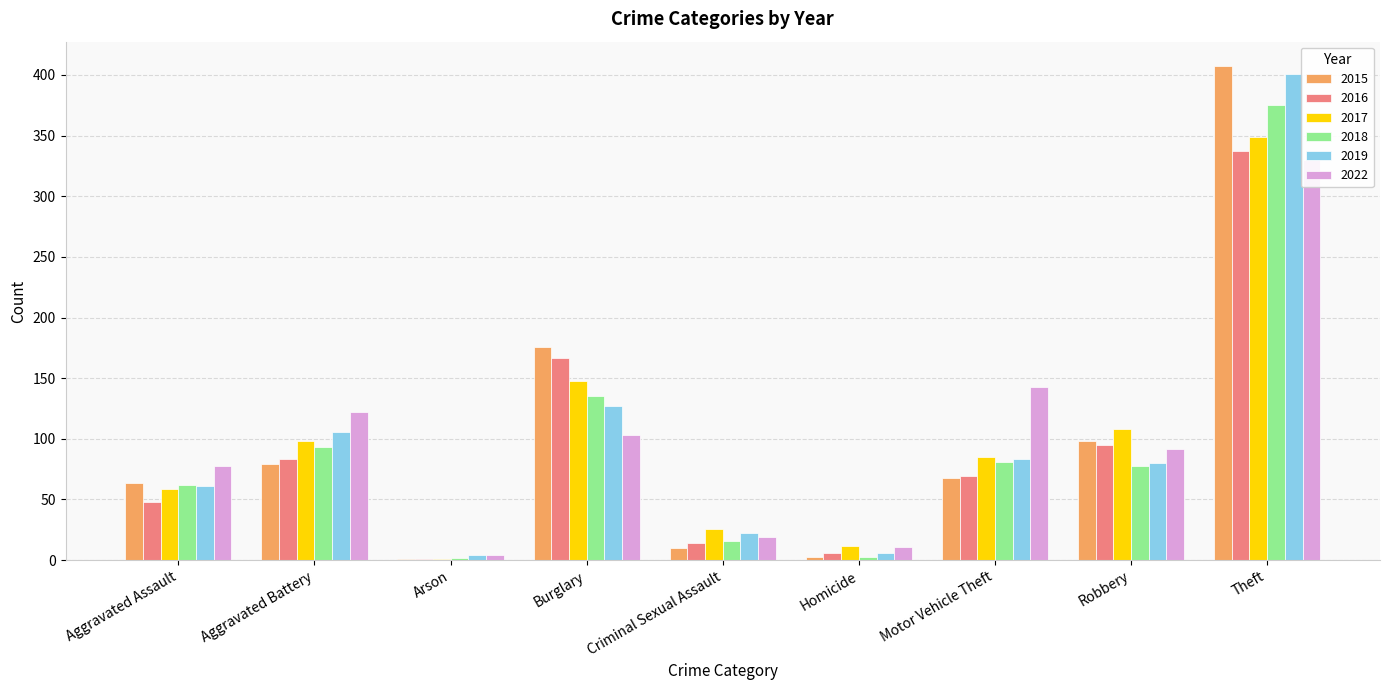

What is the maximum value for 2022?

330